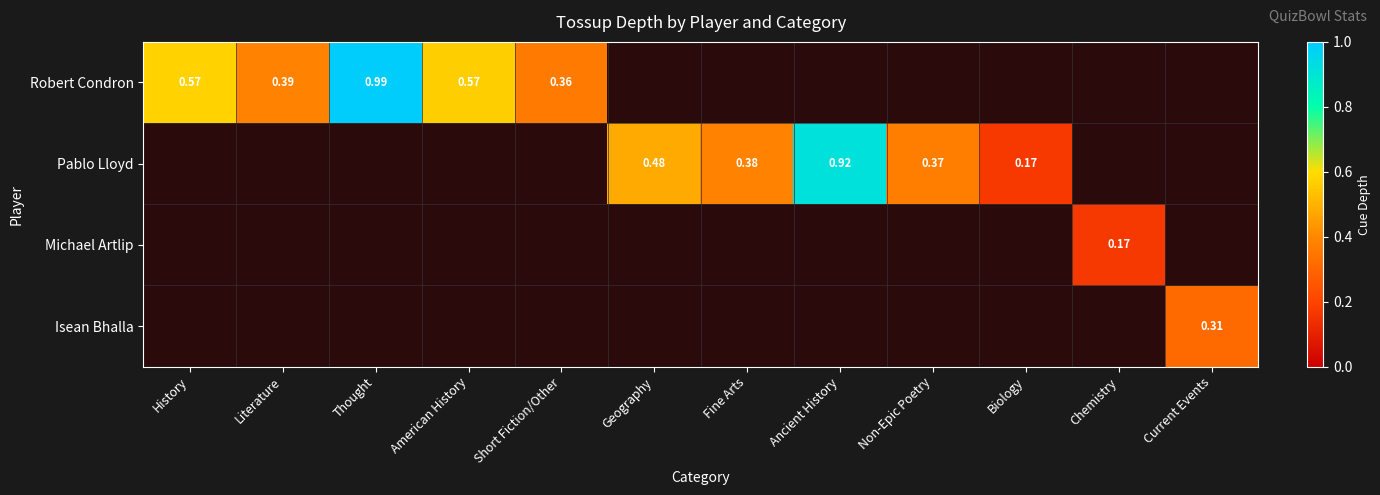

What is the total value across all series at American History?

0.6